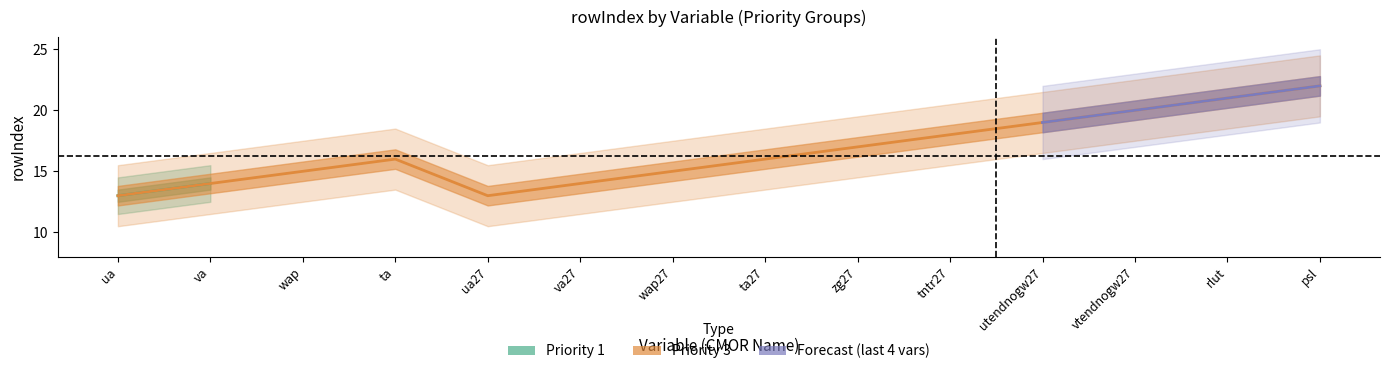

Reading left to right, transcribe all the data shown in this chart.

13	14	15	16	13	14	15	16	17	18	19	20	21	22